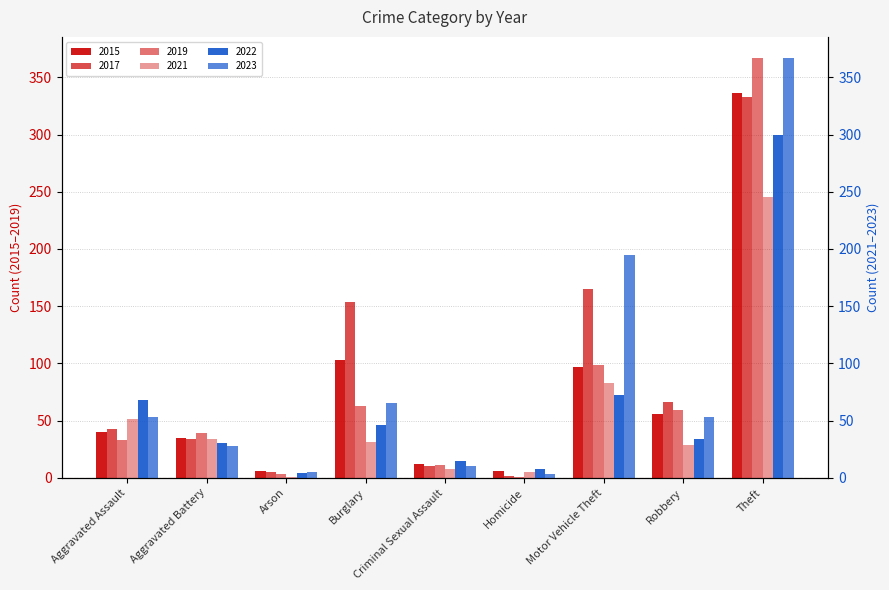

What is the value of the 2021 bar at the 6th from the left?

5